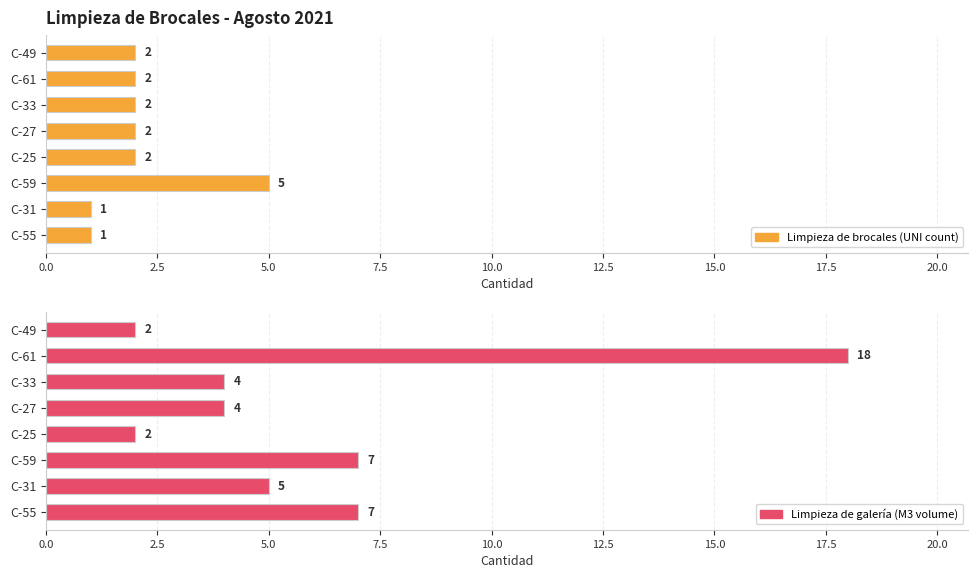

Count the Limpieza de brocales (UNI count) values in the range 2 to 3.

5